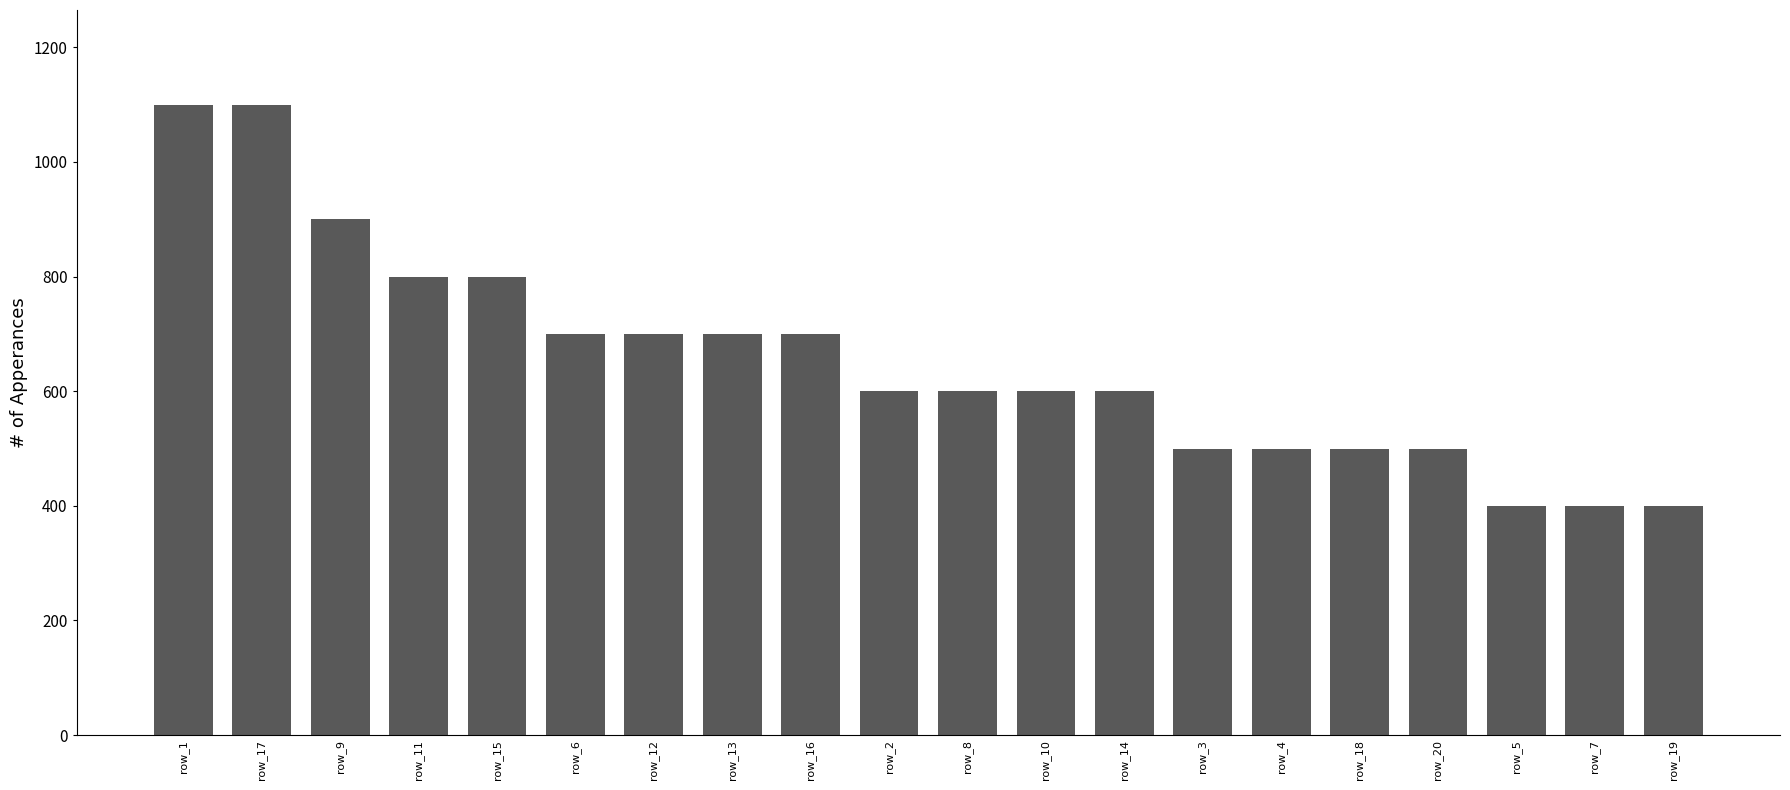

What is the value of the 7th bar from the left?

700